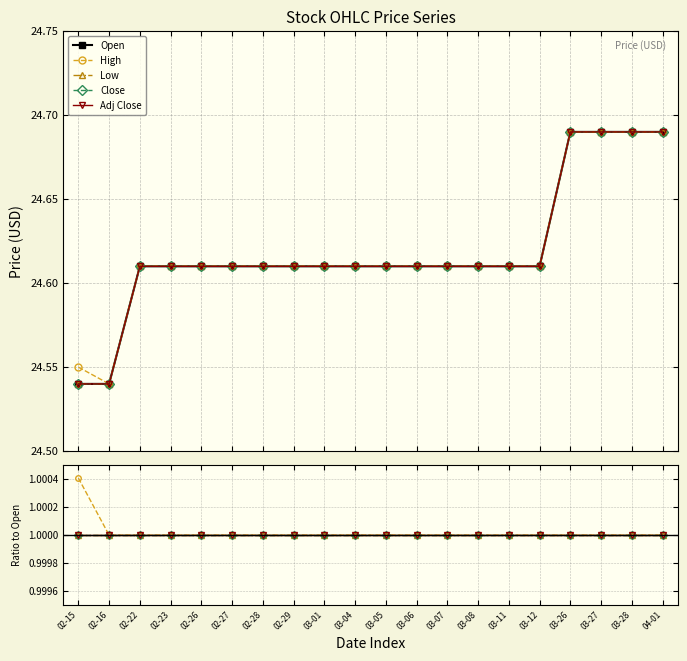

Reading left to right, list all the values displayed in this chart.

Open: 24.5	24.5	24.6	24.6	24.6	24.6	24.6	24.6	24.6	24.6	24.6	24.6	24.6	24.6	24.6	24.6	24.7	24.7	24.7	24.7
High: 1.0	1.0	1.0	1.0	1.0	1.0	1.0	1.0	1.0	1.0	1.0	1.0	1.0	1.0	1.0	1.0	1.0	1.0	1.0	1.0
Low: 1.0	1.0	1.0	1.0	1.0	1.0	1.0	1.0	1.0	1.0	1.0	1.0	1.0	1.0	1.0	1.0	1.0	1.0	1.0	1.0
Close: 1.0	1.0	1.0	1.0	1.0	1.0	1.0	1.0	1.0	1.0	1.0	1.0	1.0	1.0	1.0	1.0	1.0	1.0	1.0	1.0
Adj Close: 1.0	1.0	1.0	1.0	1.0	1.0	1.0	1.0	1.0	1.0	1.0	1.0	1.0	1.0	1.0	1.0	1.0	1.0	1.0	1.0